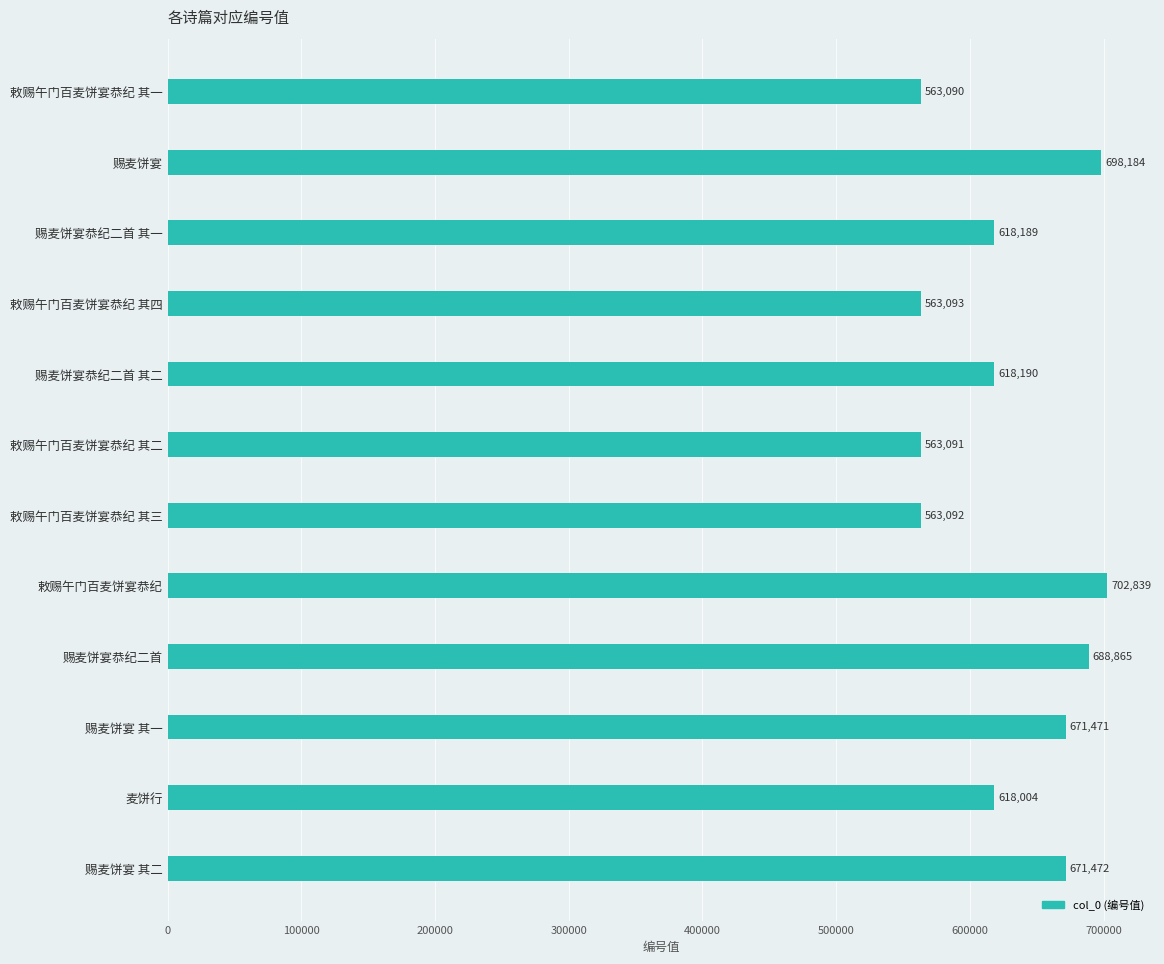

What value does the data have at 敕赐午门百麦饼宴恭纪 其四, to the nearest 50?

563100